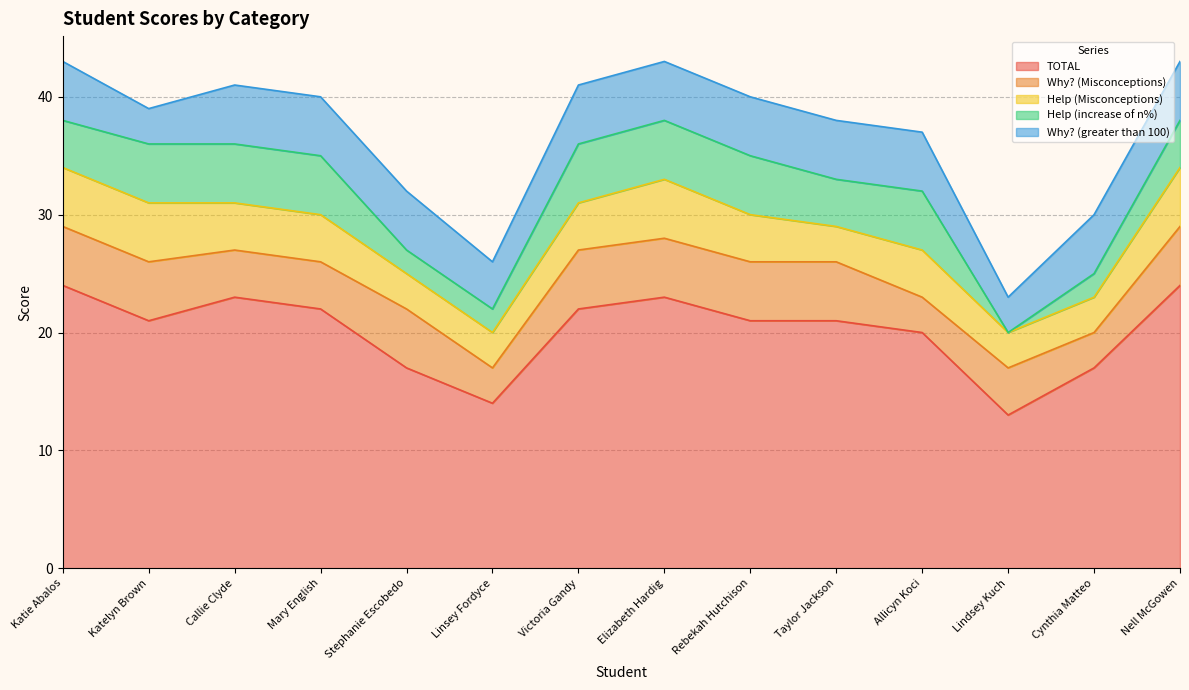

At which label does TOTAL reach its peak?

Katie Abalos